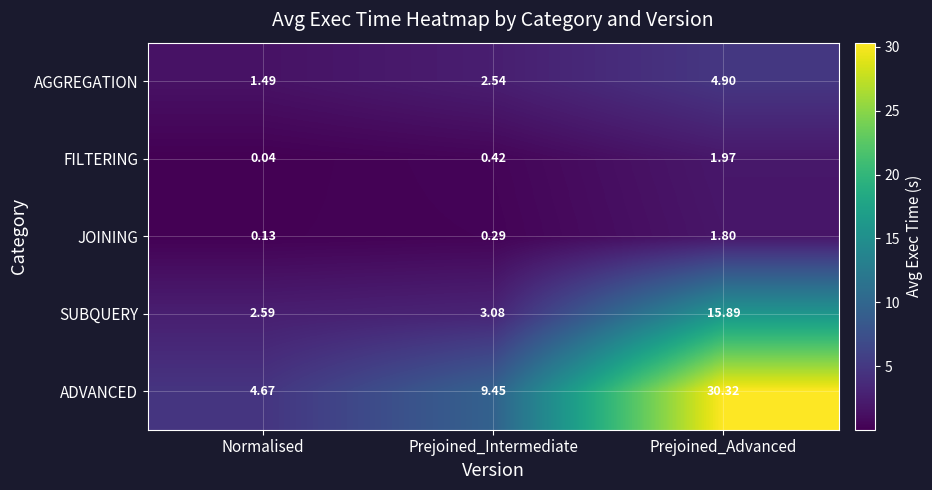

At how many categories does at least one series exceed 17?

1